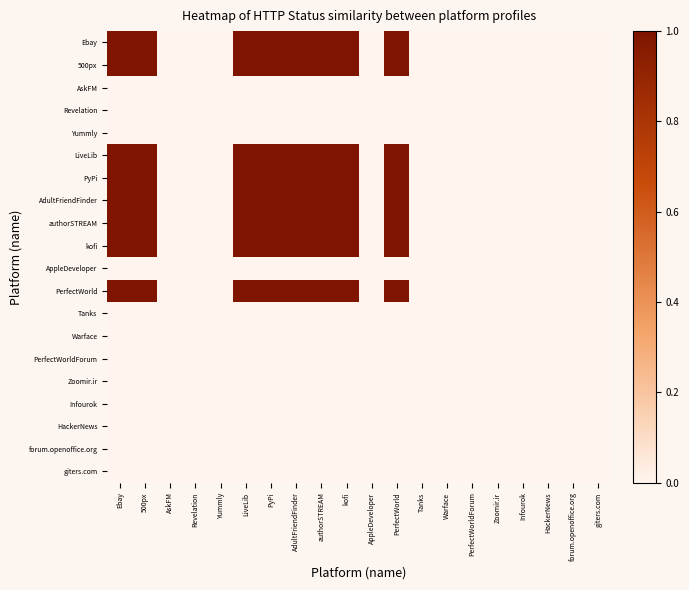

Rank the series at authorSTREAM from highest to lowest value.

Ebay, 500px, LiveLib, PyPi, AdultFriendFinder, authorSTREAM, kofi, PerfectWorld, AskFM, Revelation, Yummly, AppleDeveloper, Tanks, Warface, PerfectWorldForum, Zoomir.ir, Infourok, HackerNews, forum.openoffice.org, giters.com